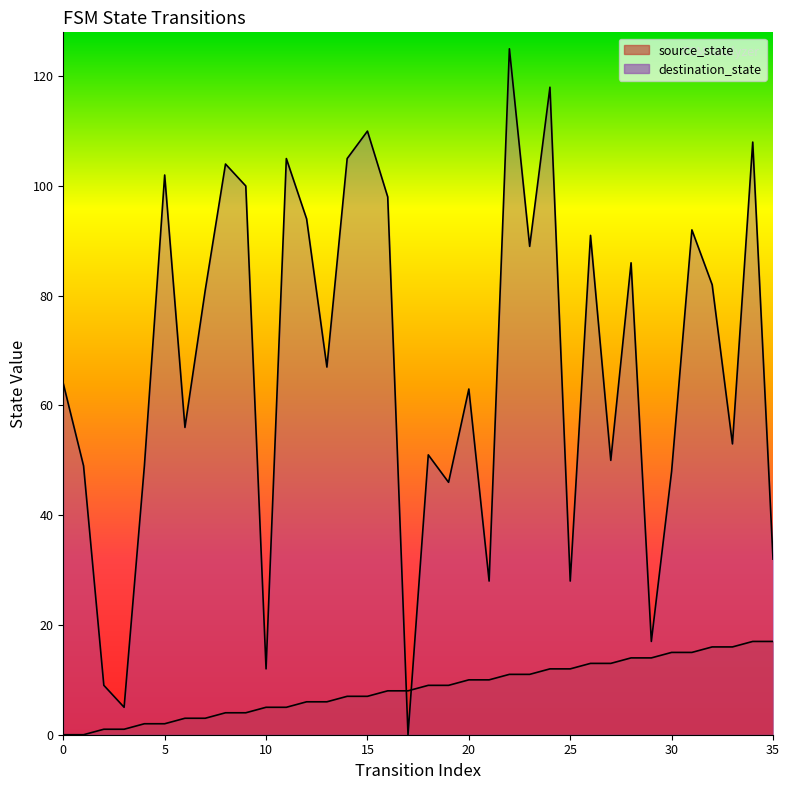

How many intersections are there between source_state and destination_state?

2